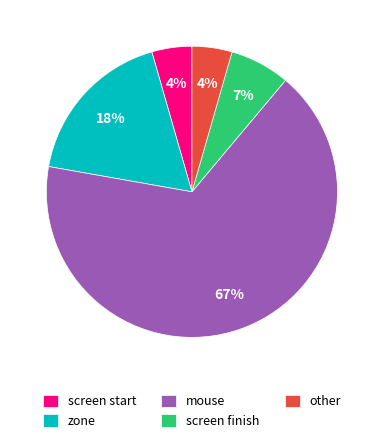

What is the largest slice in the pie chart?

mouse